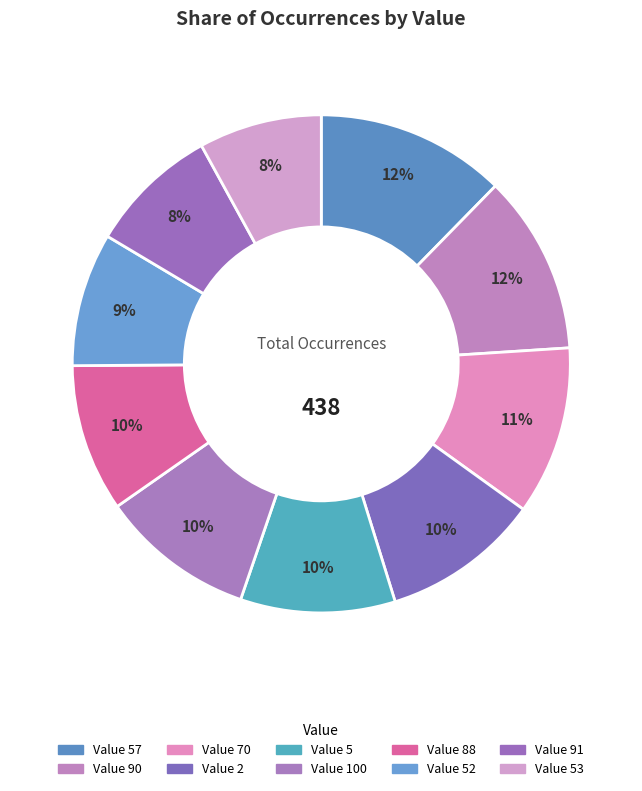

How many segments does this pie chart have?

10